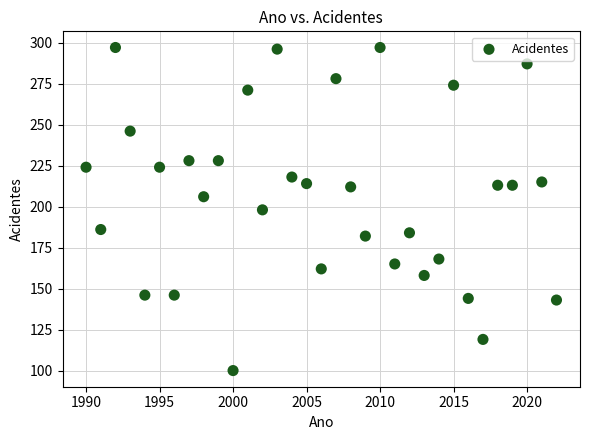

What is the range of X values (max minus min)?

32